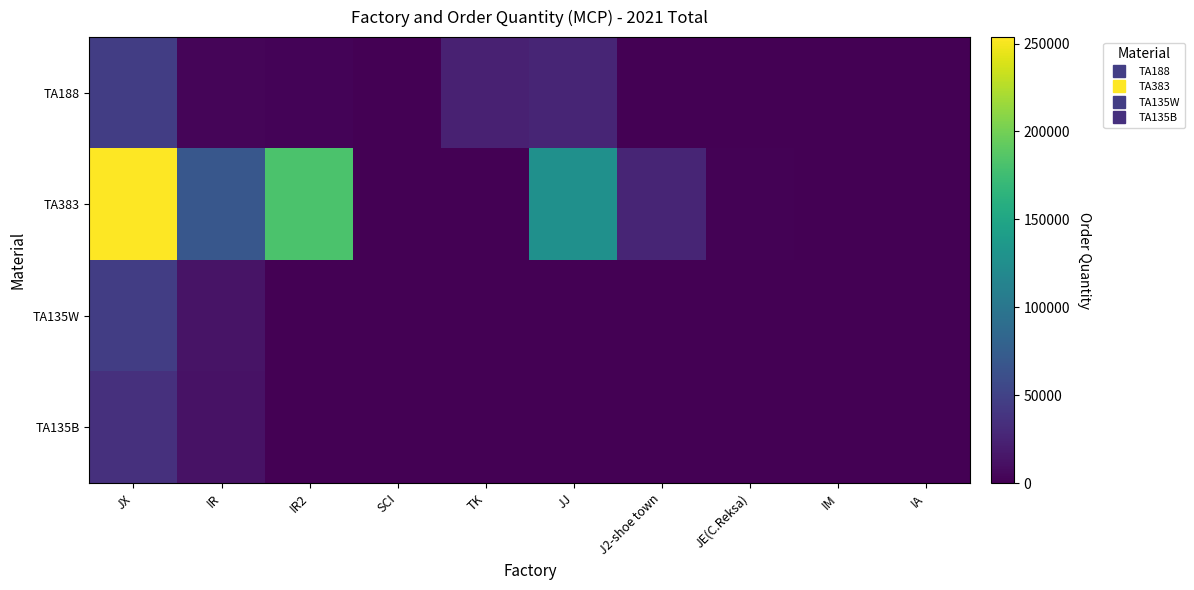

What is the difference between the highest and lowest values at IM?

360